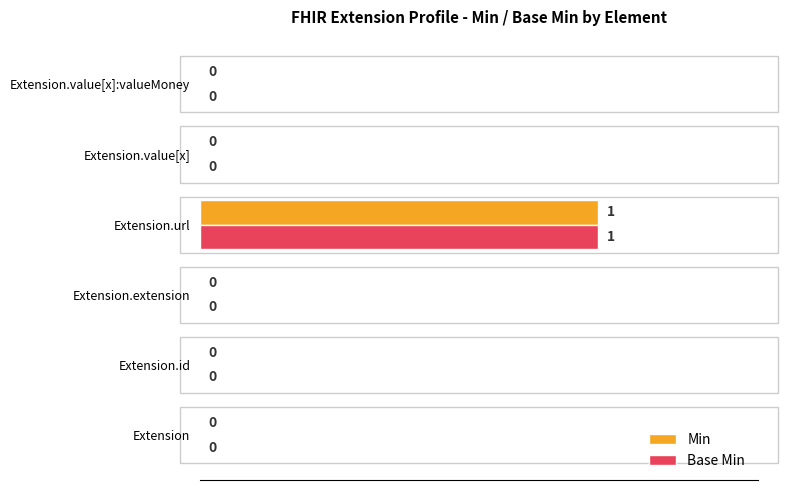

The value of Base Min at Extension.url is 0. True or false?

False